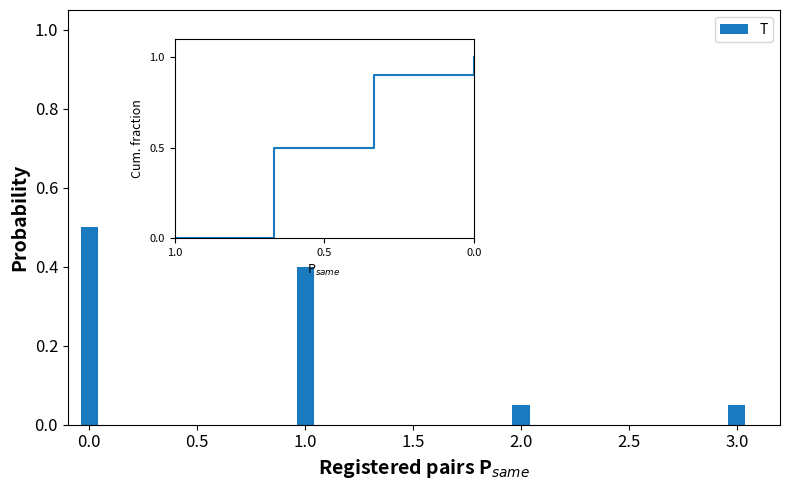

The chart shows a value of 0.1 at 1.0. True or false?

False